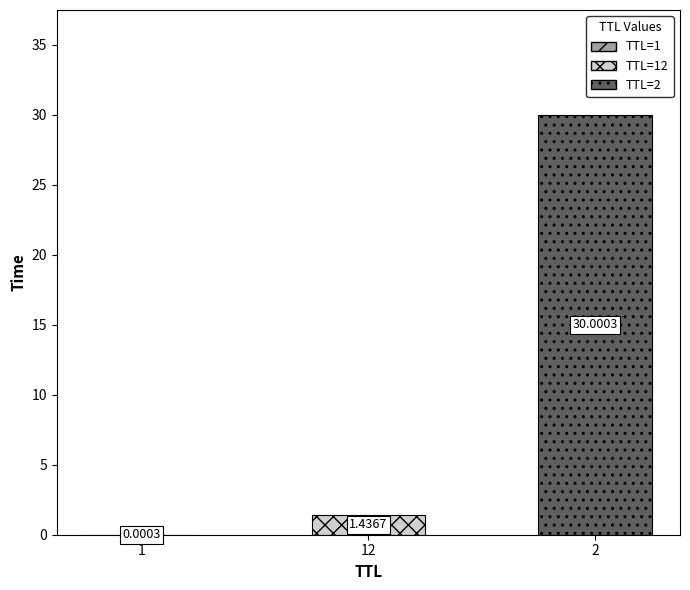

What is the sum of all values?

31.4